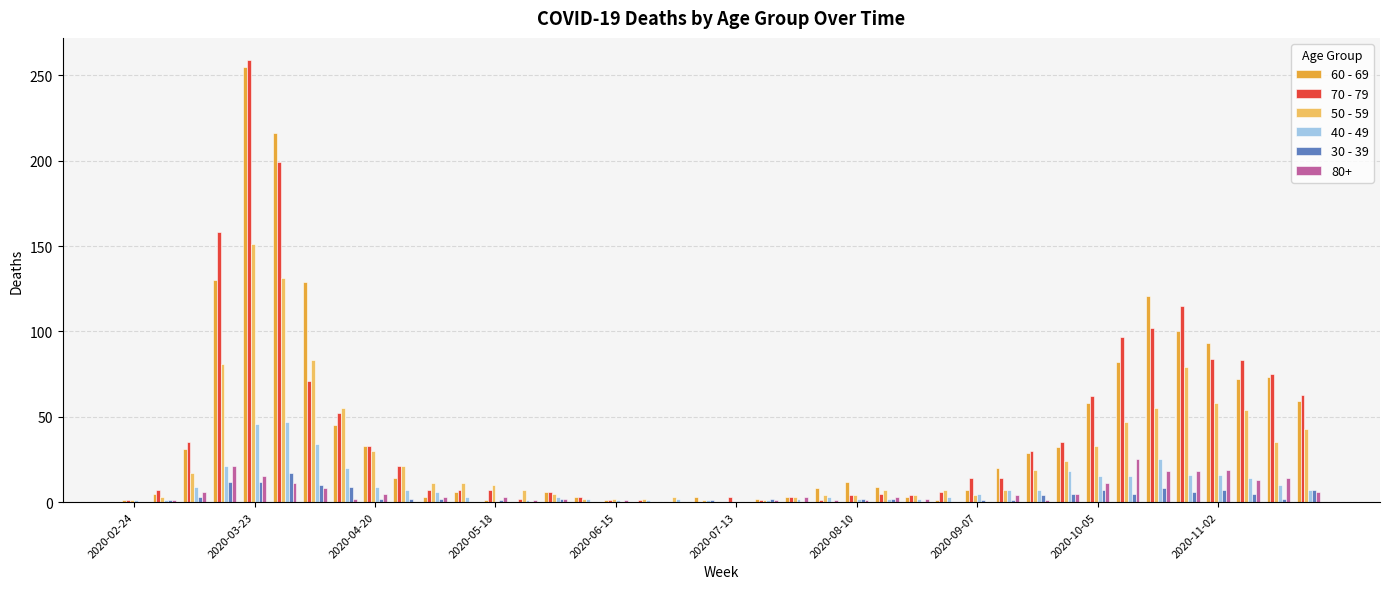

What is the sum of all 60 - 69 values?

1666